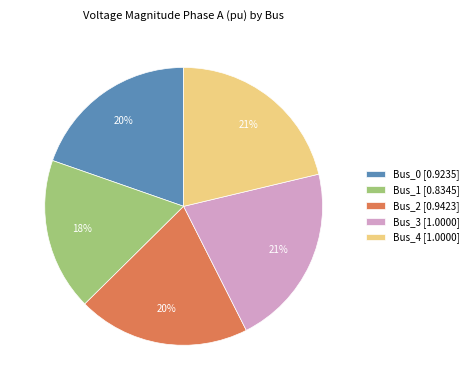

The Bus_4 slice represents 21% of the pie. True or false?

True